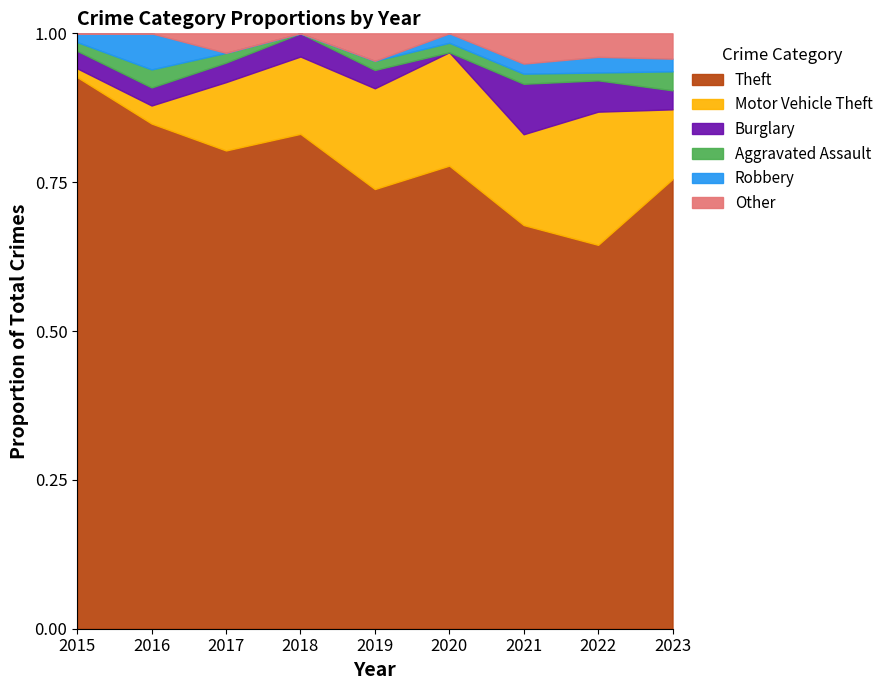

The Theft series shows 0.3 at 2018. True or false?

False